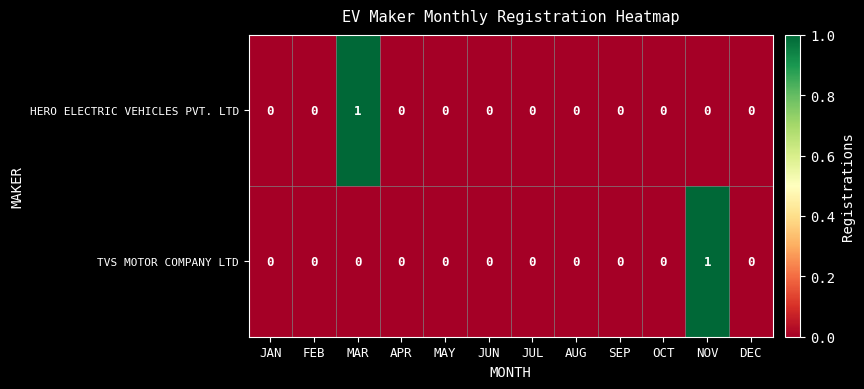

How many HERO ELECTRIC VEHICLES PVT. LTD values are between 0 and 1?

12